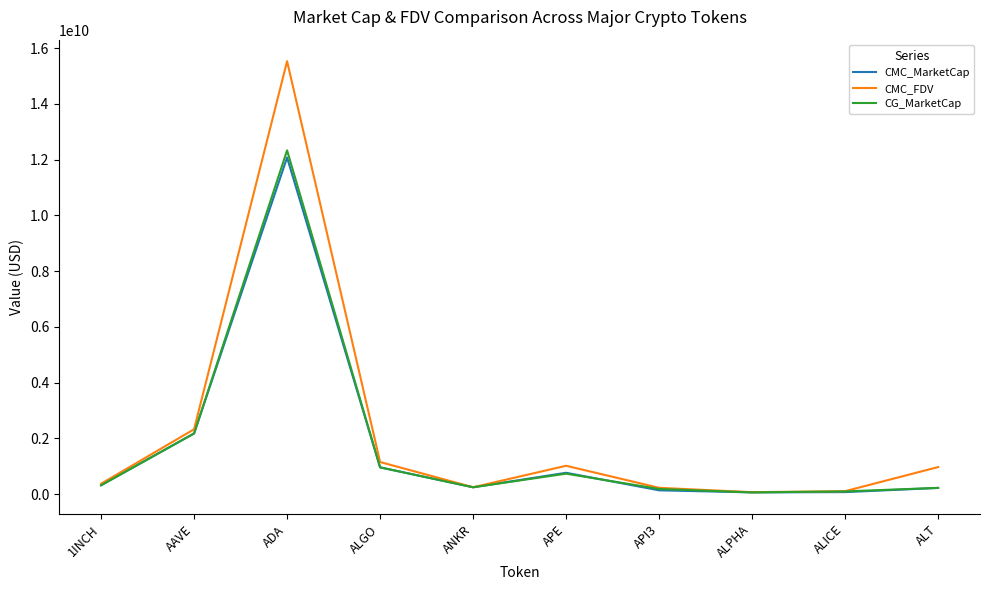

Which series has the largest range (max minus min)?

CMC_FDV